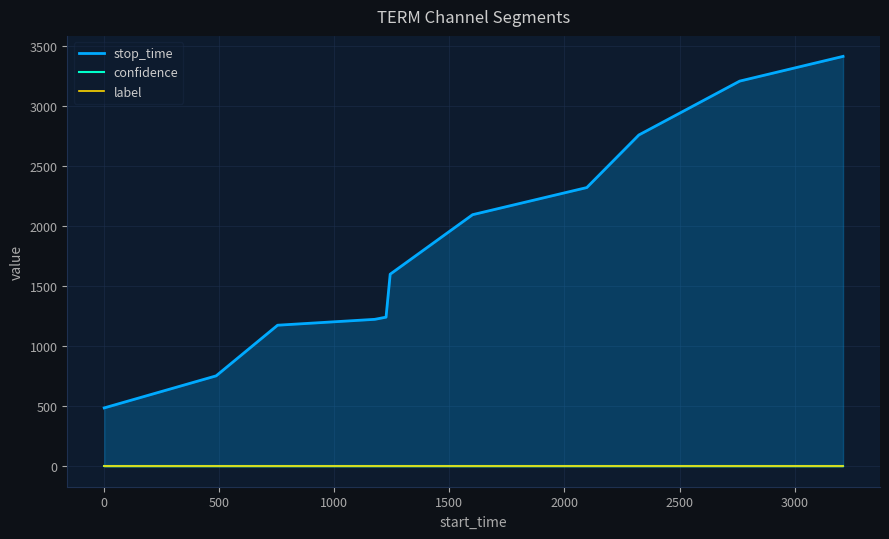

True or false: confidence and label intersect in this chart.

False